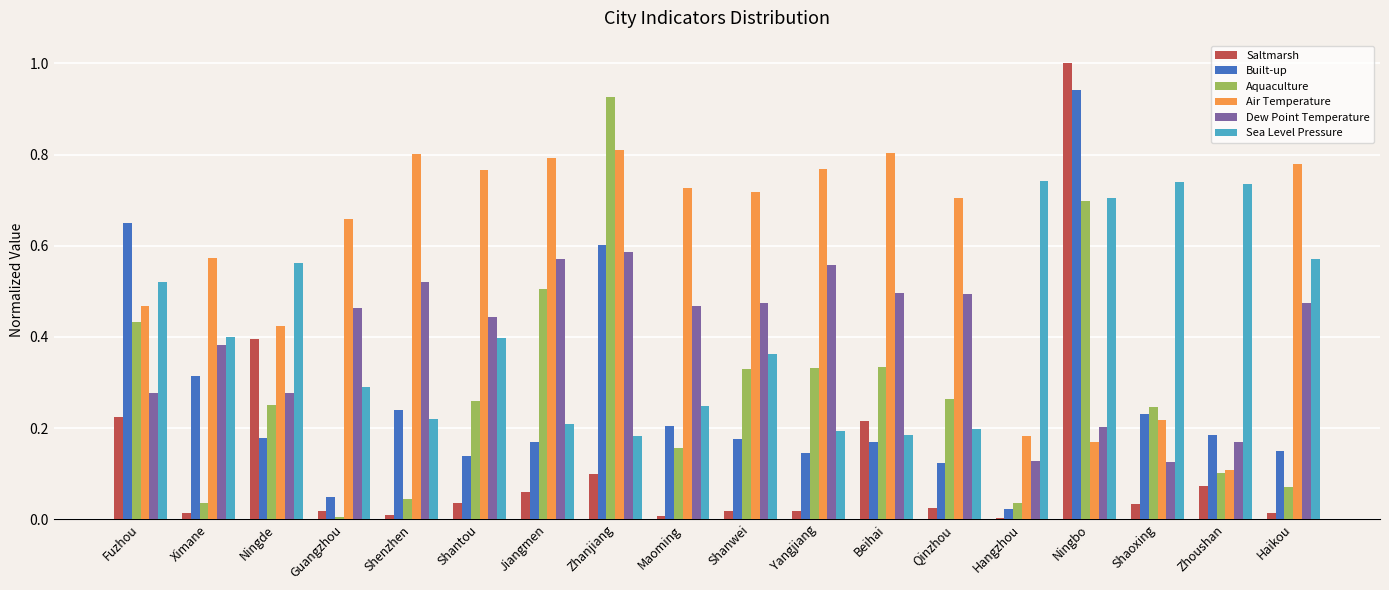

The Dew Point Temperature series shows 0.5 at Shenzhen. True or false?

True